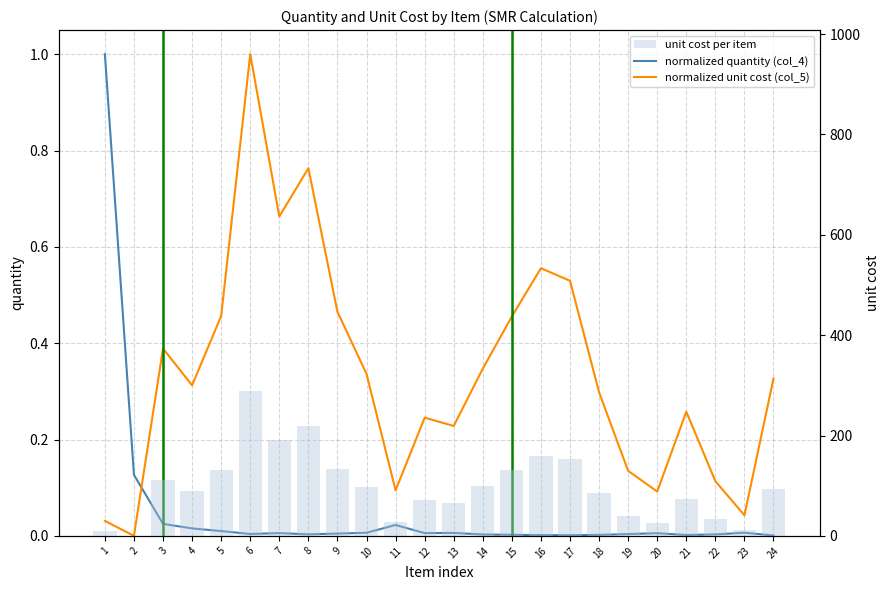

Where is normalized quantity (col_4) nearest to the value 0?

24